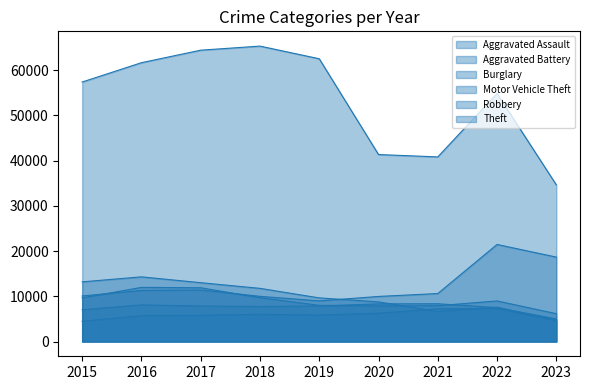

Which has a higher value, 2016 or 2020?

2020